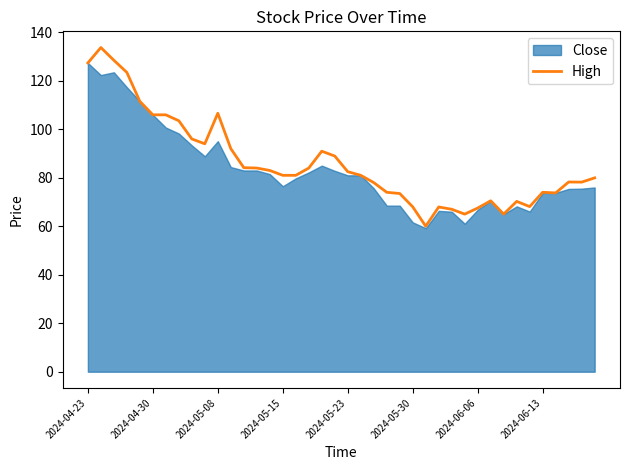

Is it true that High equals 43.6 at 2024-05-30?

False